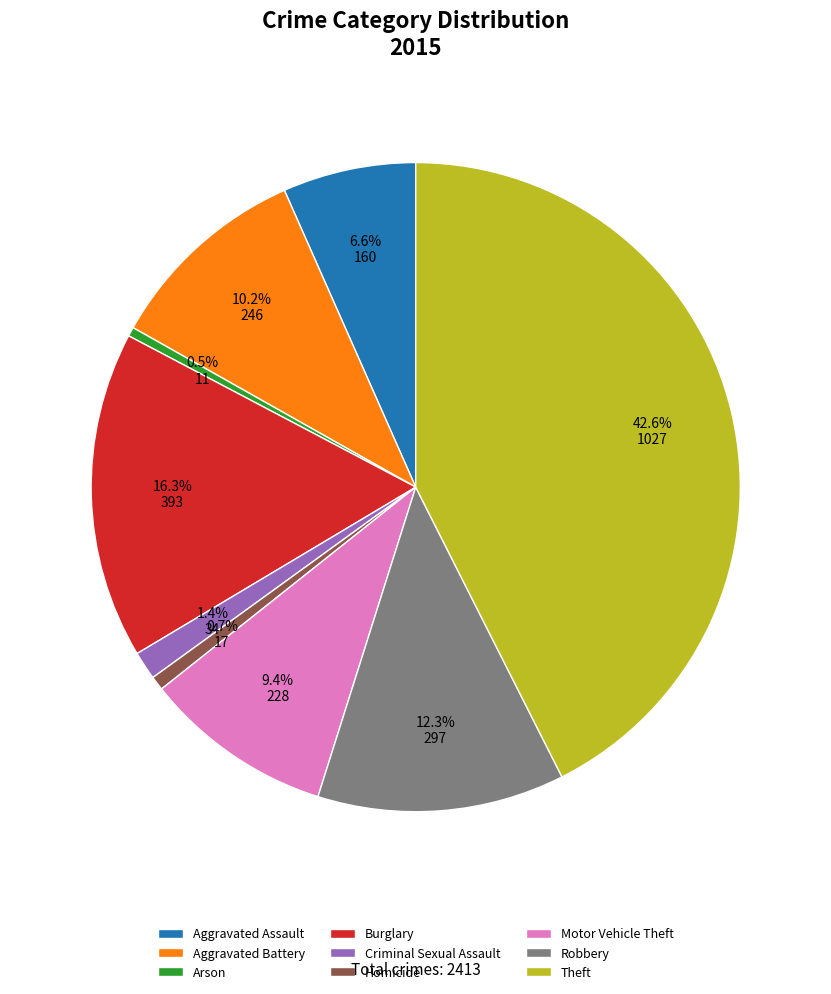

Does Aggravated Assault represent more than half of the total?

No